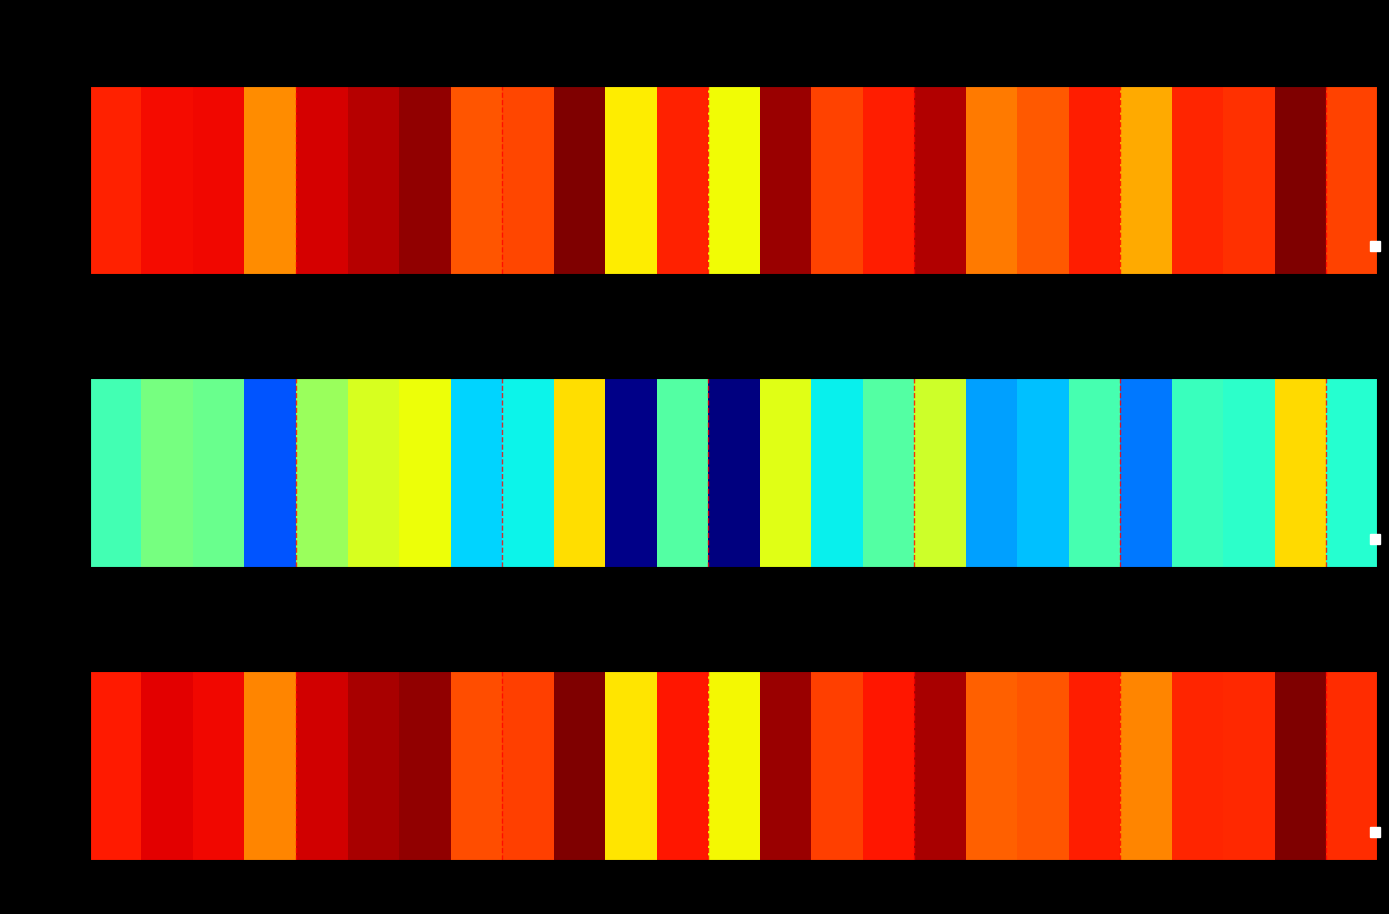

Reading left to right, transcribe all the data shown in this chart.

0.6	0.6	0.6	0.5	0.6	0.7	0.7	0.5	0.5	0.7	0.4	0.6	0.4	0.7	0.5	0.6	0.7	0.5	0.5	0.6	0.5	0.6	0.6	0.7	0.6